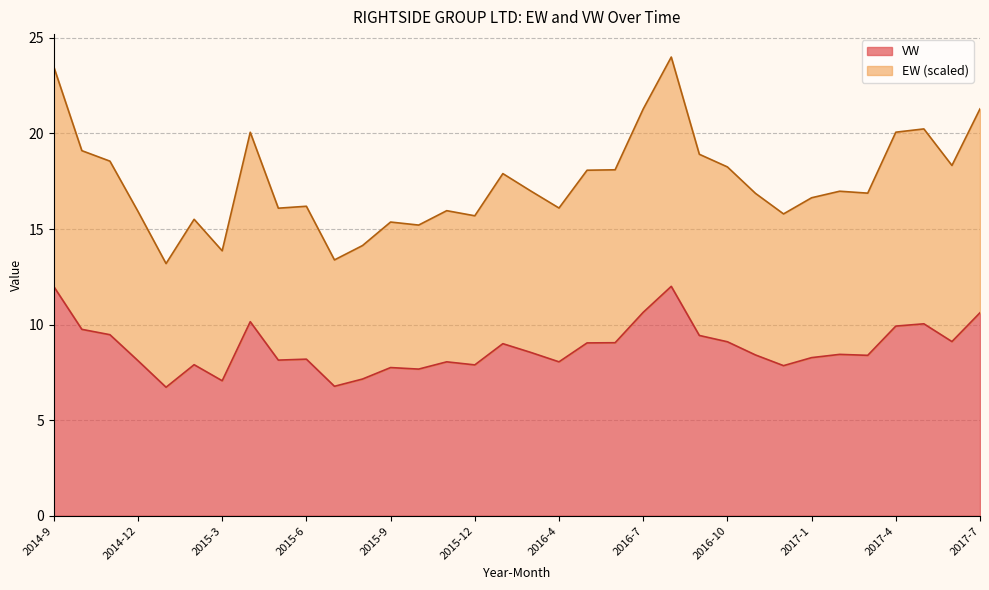

Does the chart display data point markers on the line(s)?

No